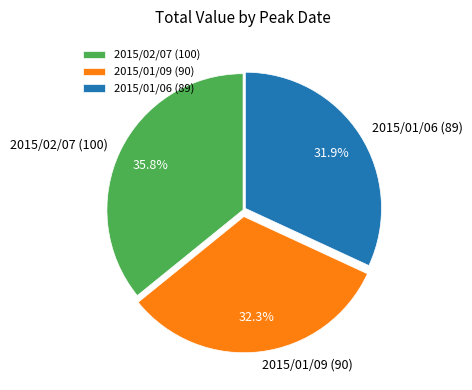

Does 2015/01/06 (89) represent more than half of the total?

No